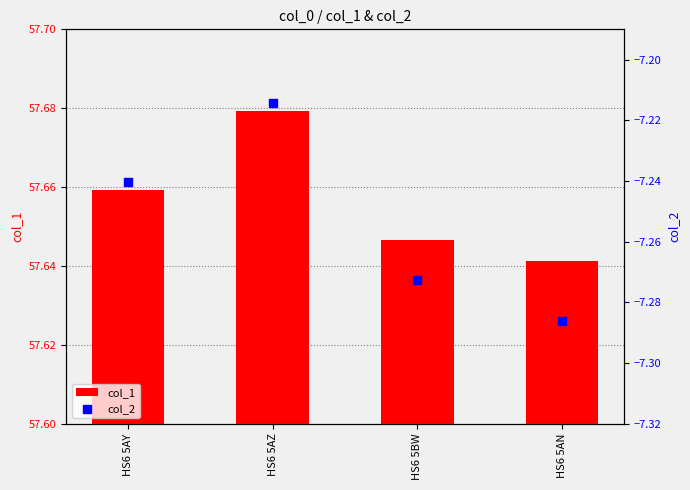

What are all the series names shown in the legend?

col_1, col_2